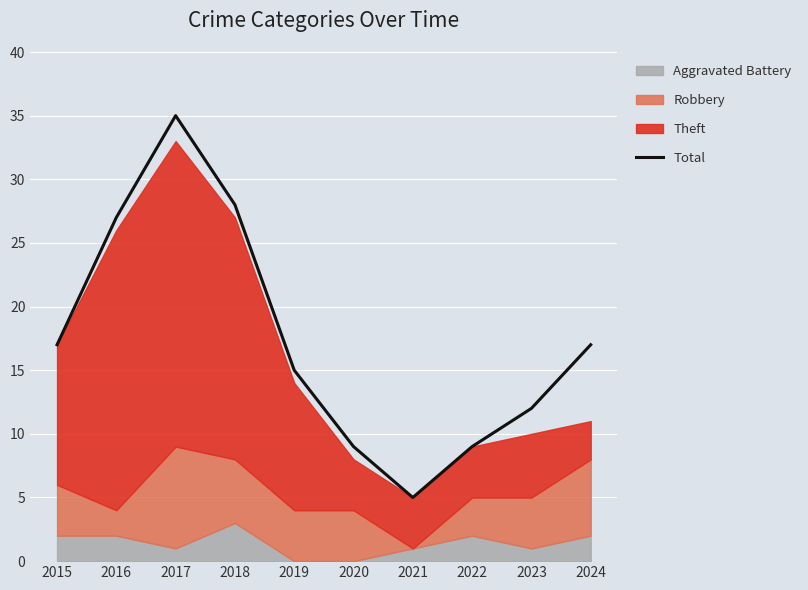

What is the sum of all values?

174